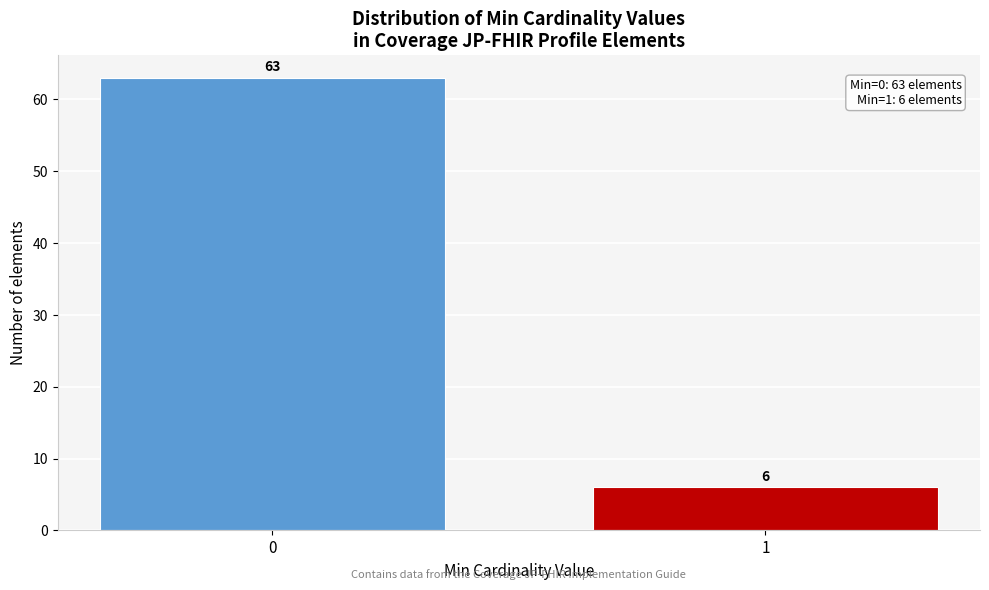

Reading left to right, list all the values displayed in this chart.

0=63	1=6